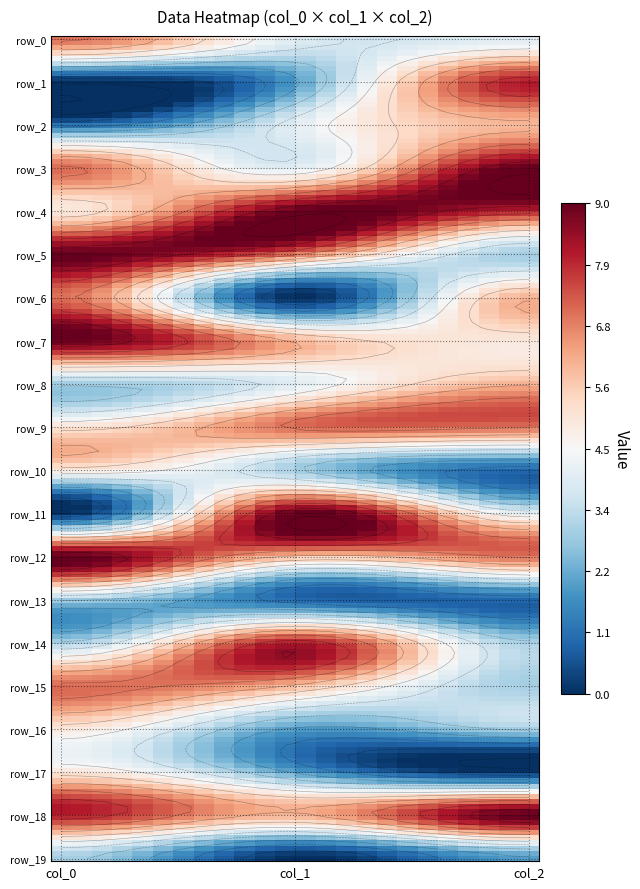

What is the total value across all series at 1?

90